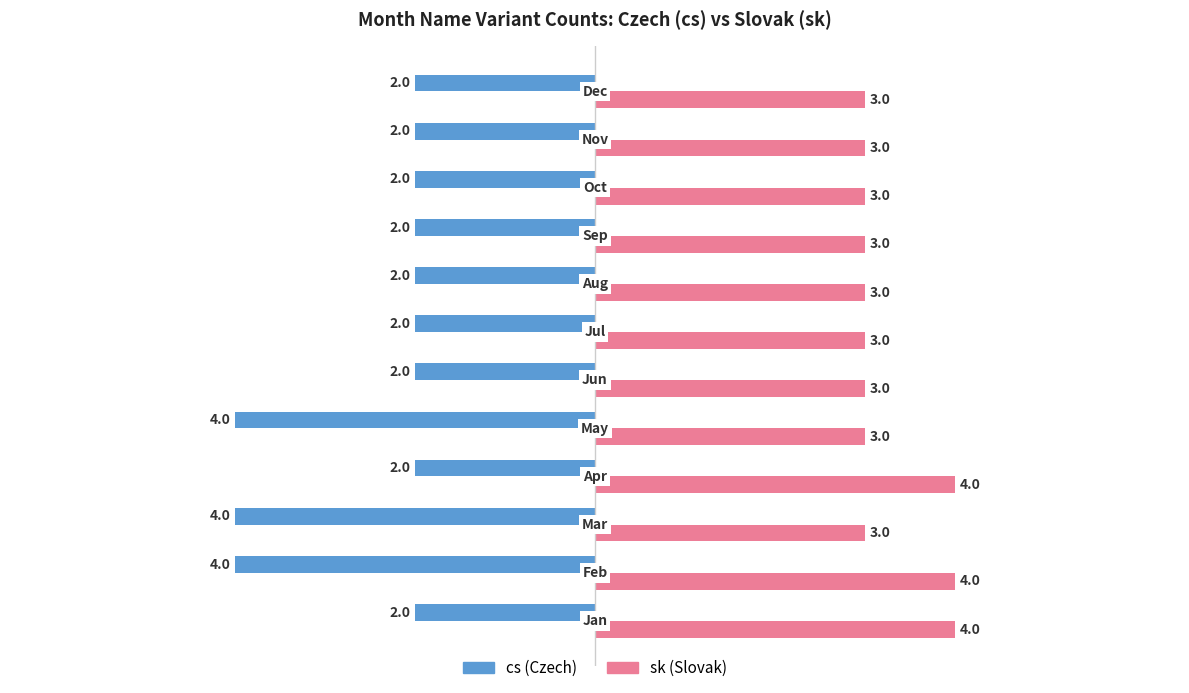

What is the maximum value shown in the chart?

4